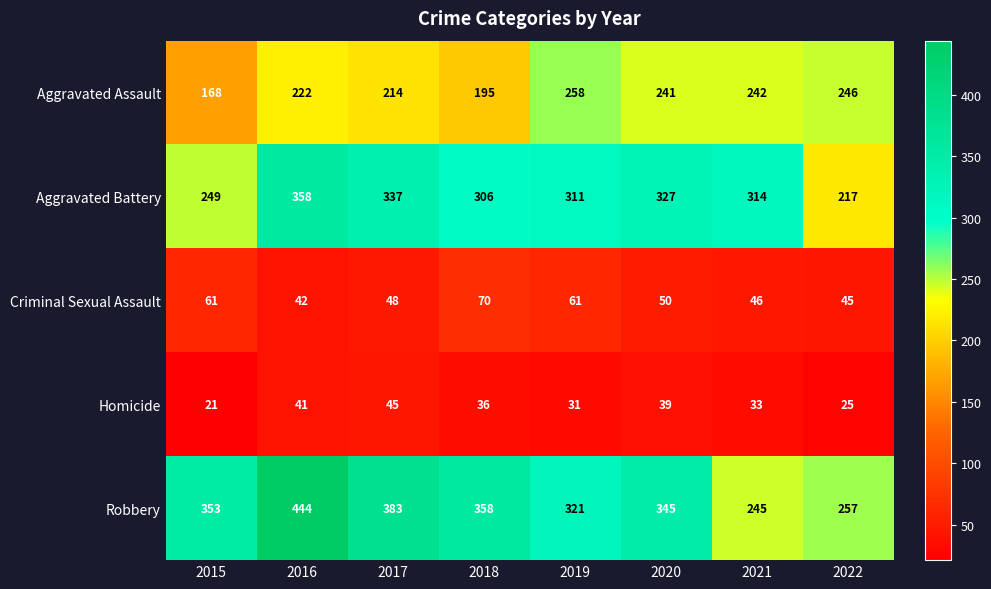

At which label does Aggravated Assault reach its minimum?

2015